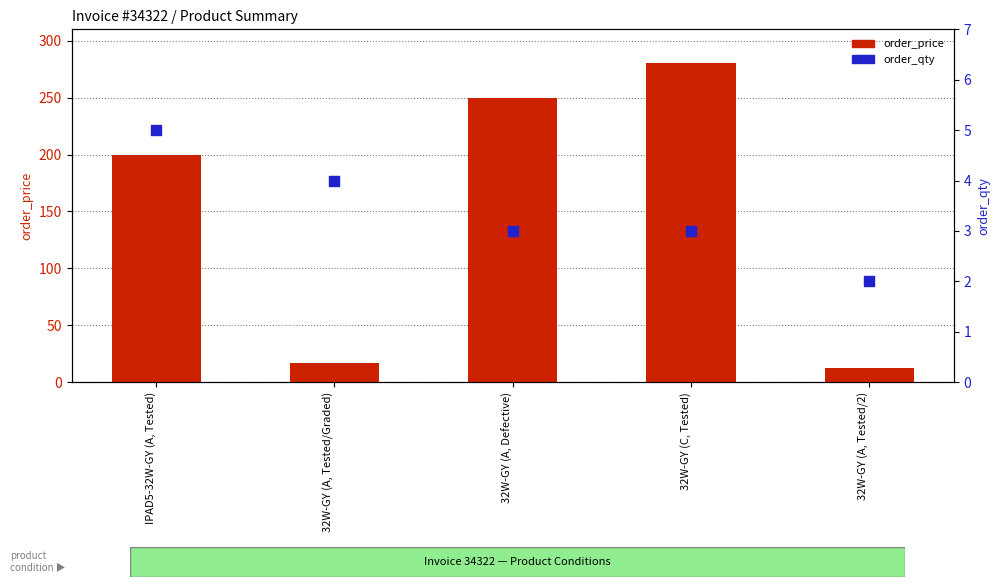

Which series has the largest total across all categories?

order_price